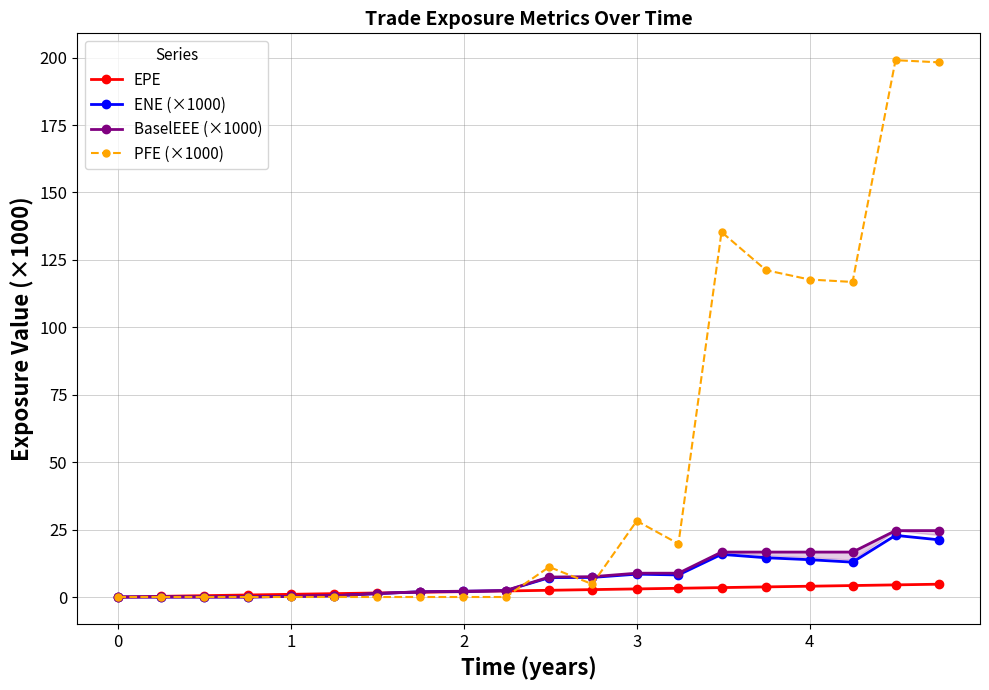

How many positive values does the PFE (×1000) series have?

10